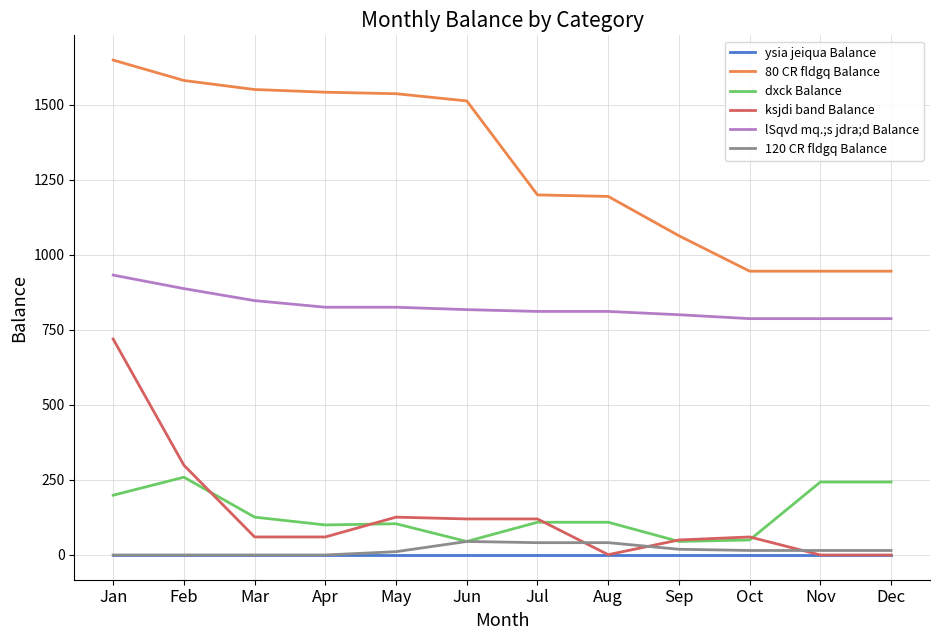

What is the total value across all series at Oct?

1857